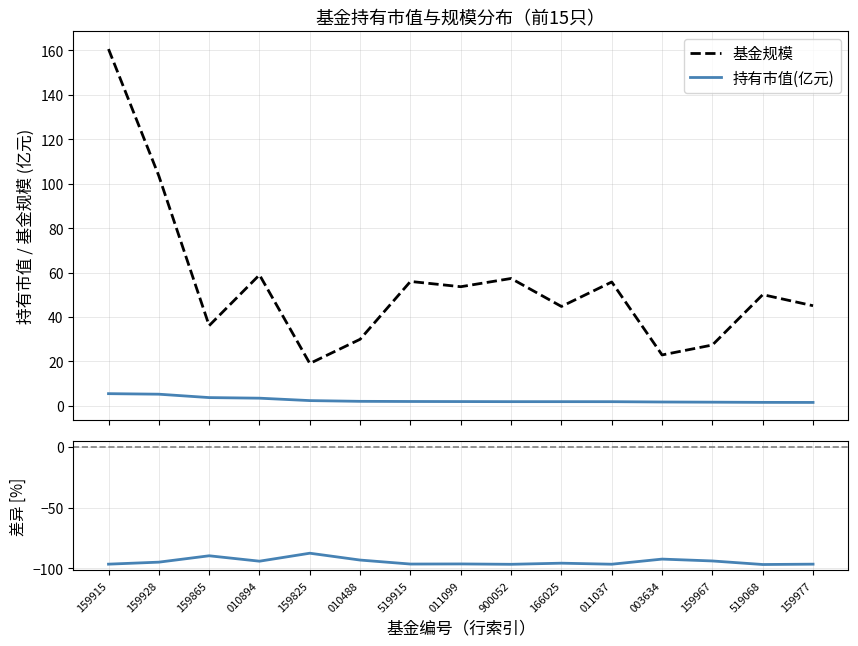

Rank the series by their maximum value, from highest to lowest.

基金规模, 持有市值(亿元), 相对差异